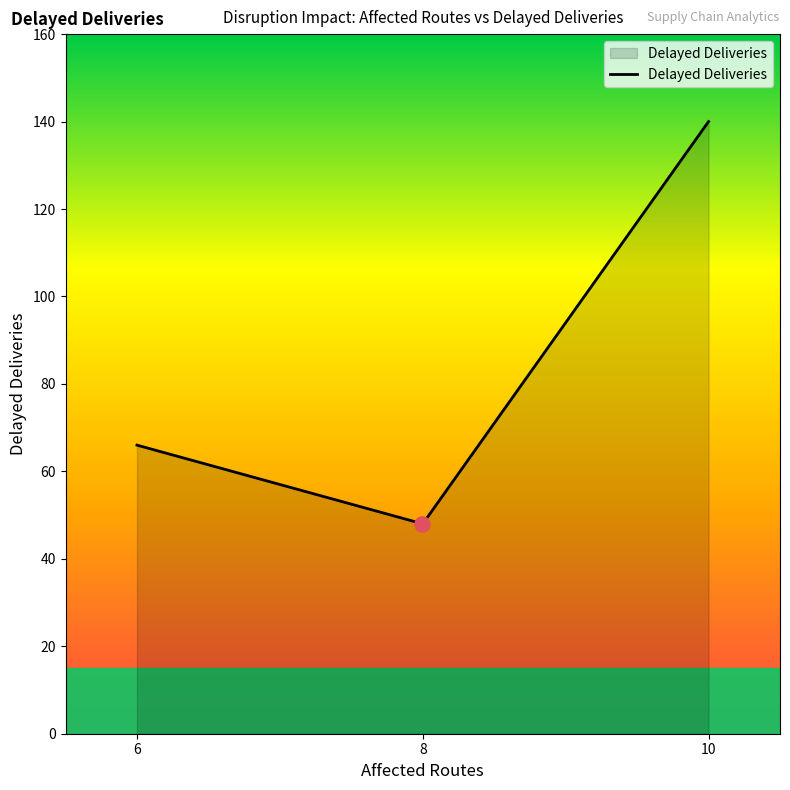

What is the minimum value shown in the chart?

48.1